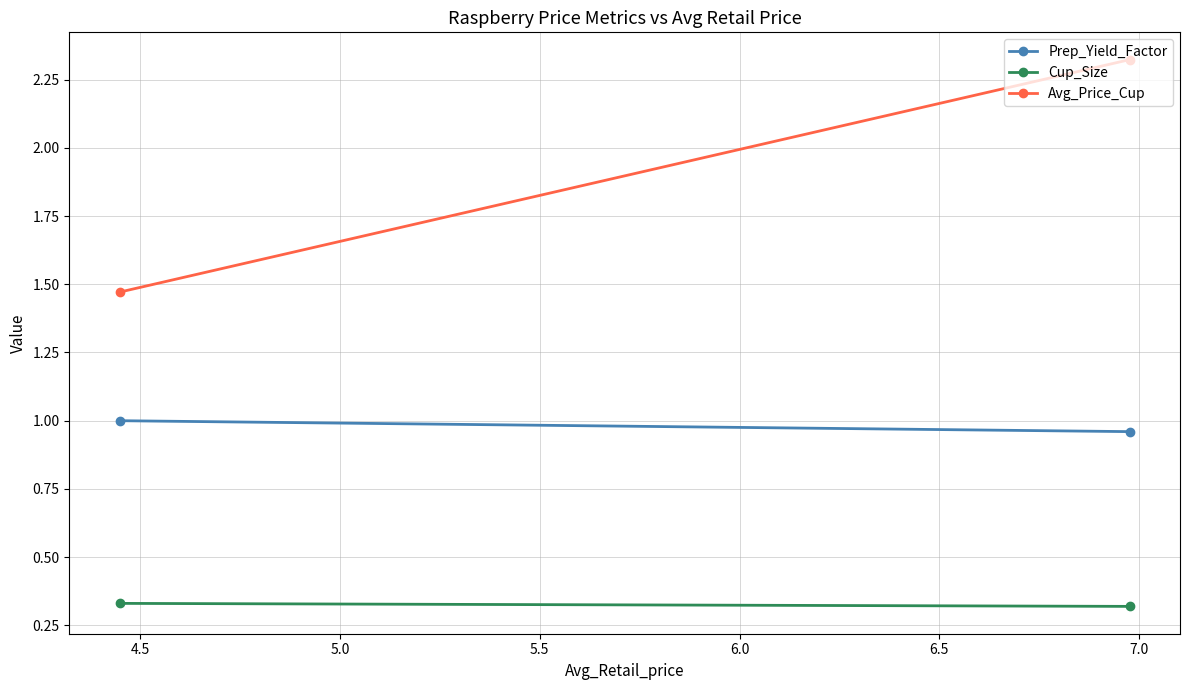

Which series has the largest total across all categories?

Avg_Price_Cup